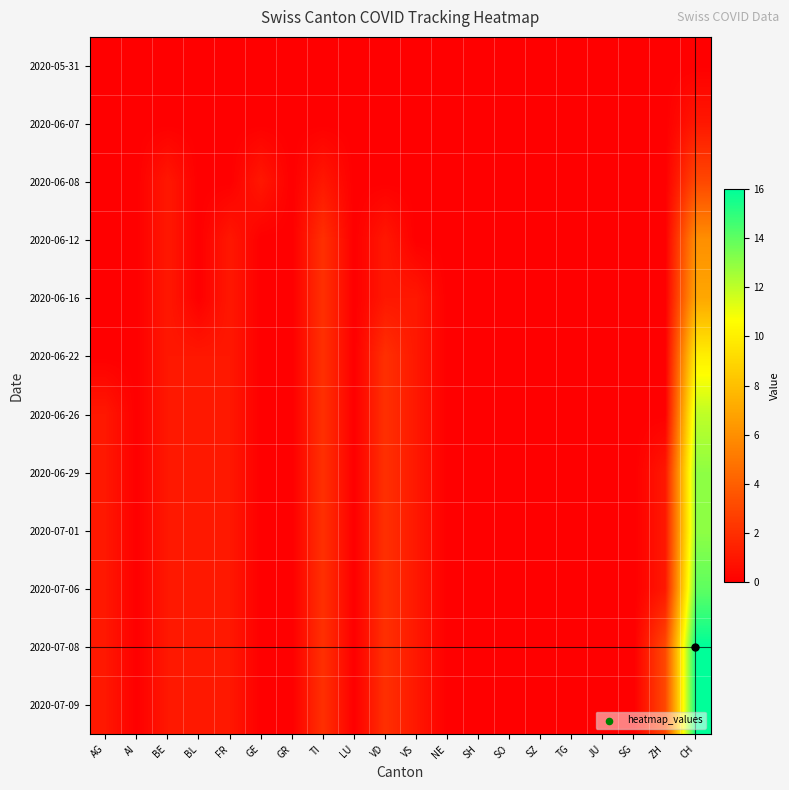

How many series are shown in this chart?

12